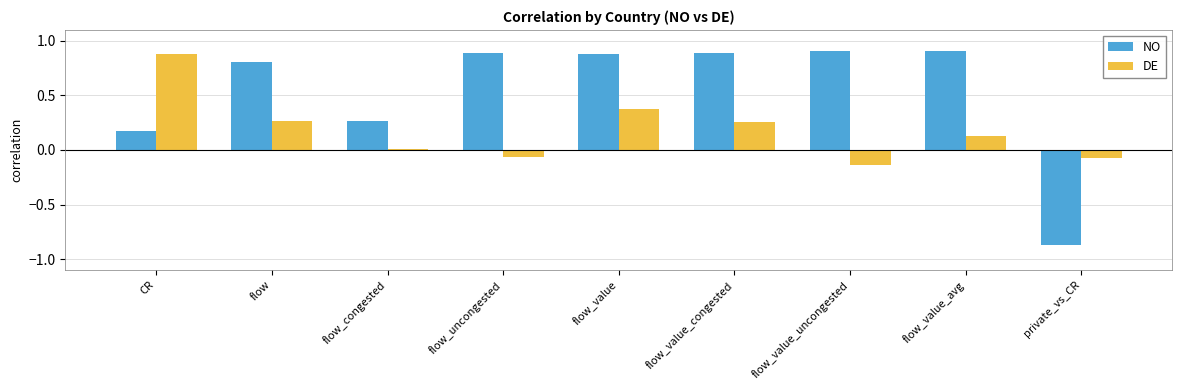

What is the sum of the NO values at flow_value and flow_uncongested?

1.8